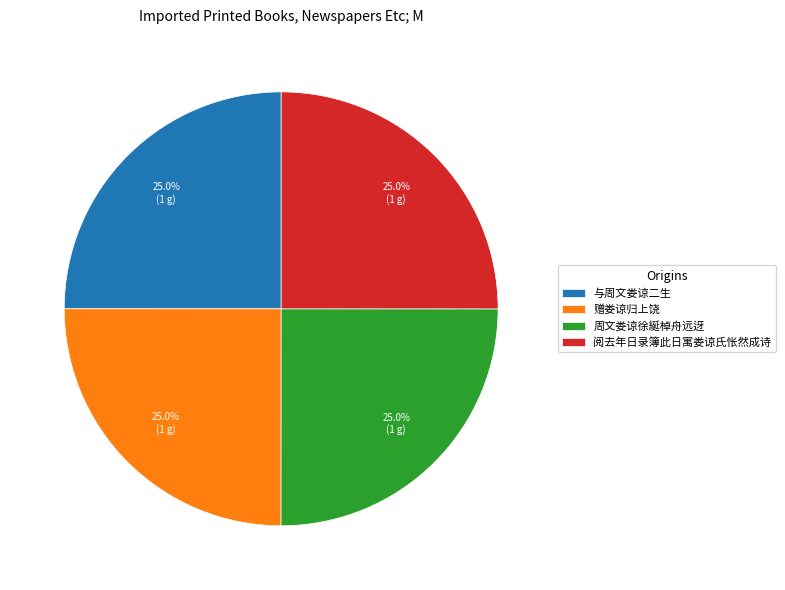

Does 与周文娄谅二生 account for over 50% of the chart?

No